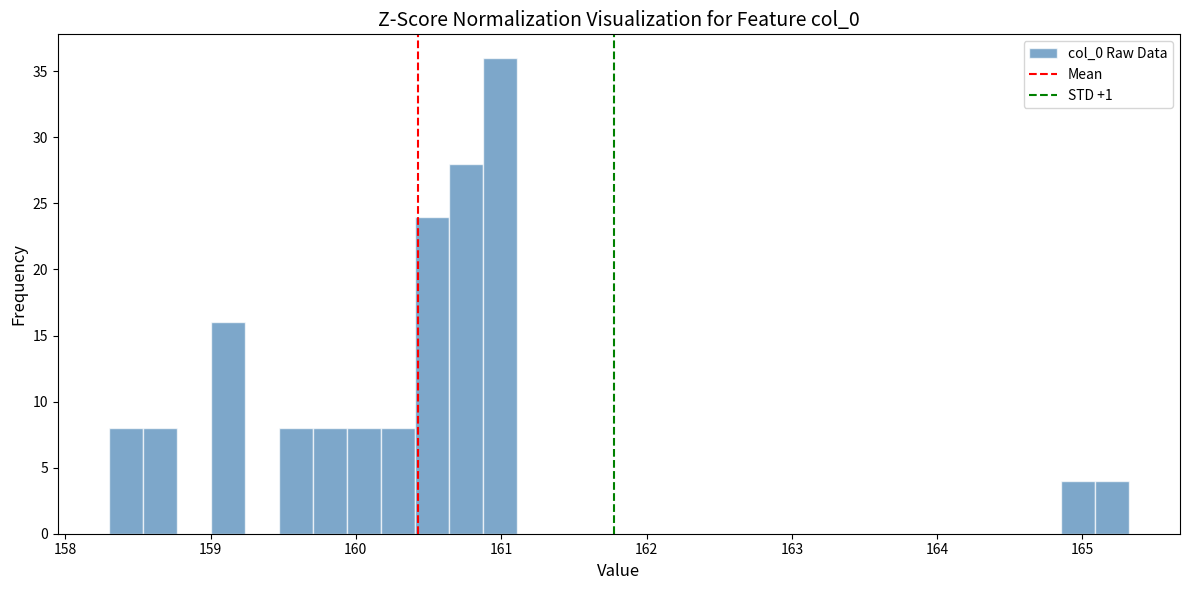

Read against the x-axis, roughly where is the centre of the tallest bar?

161.0